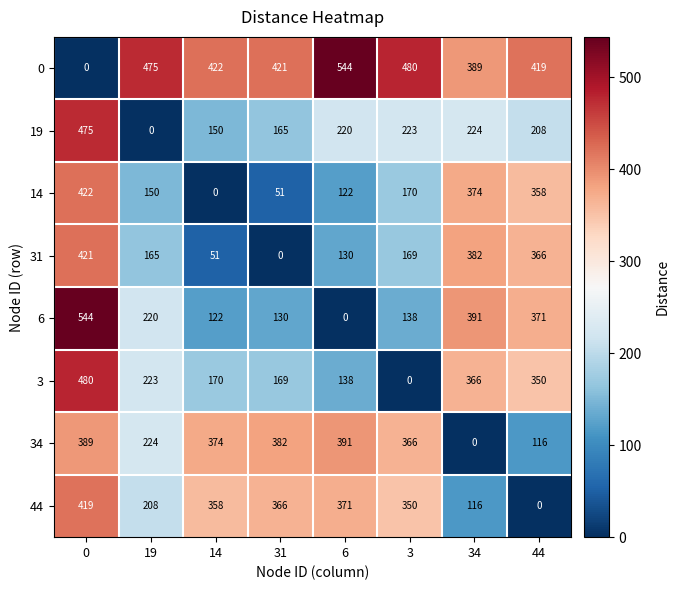

The 44 series shows 169 at 34. True or false?

False